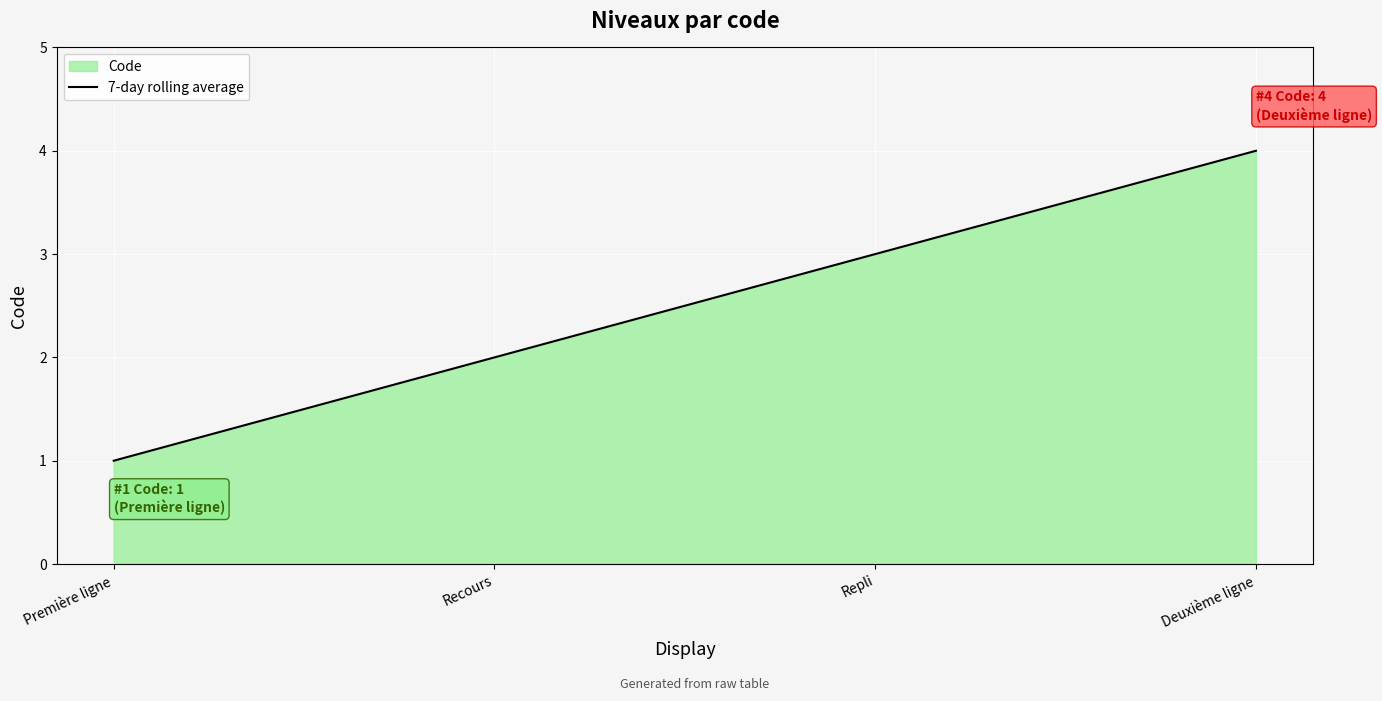

What is the difference between the maximum and minimum values?

3